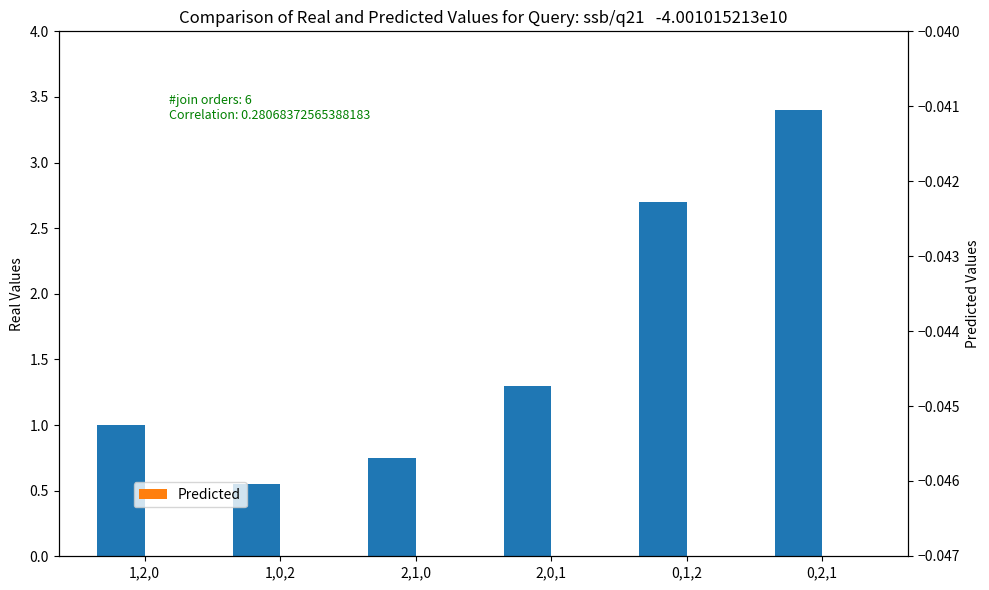

The value of Real at 2,1,0 is 0.8. True or false?

True